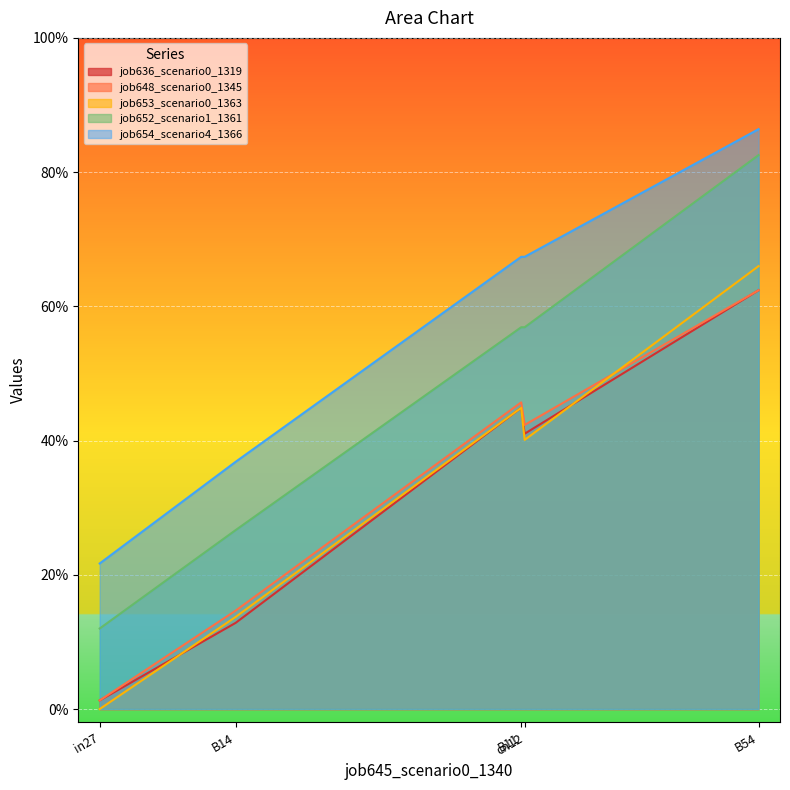

Reading right to left, extract all data points from this chart.

job636_scenario0_1319: B54=0.6	cn12=0.4	B11=0.4	B14=0.1	in27=0.0
job648_scenario0_1345: B54=0.6	cn12=0.4	B11=0.5	B14=0.1	in27=0.0
job653_scenario0_1363: B54=0.7	cn12=0.4	B11=0.4	B14=0.1	in27=0.0
job652_scenario1_1361: B54=0.8	cn12=0.6	B11=0.6	B14=0.3	in27=0.1
job654_scenario4_1366: B54=0.9	cn12=0.7	B11=0.7	B14=0.4	in27=0.2